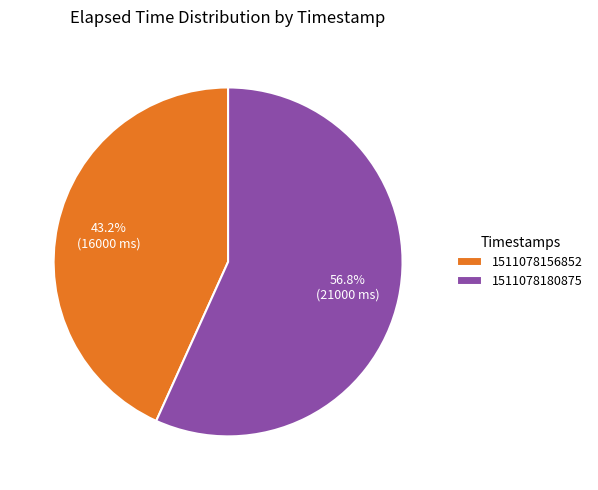

Is it true that 1511078156852 is 43% of the pie?

True